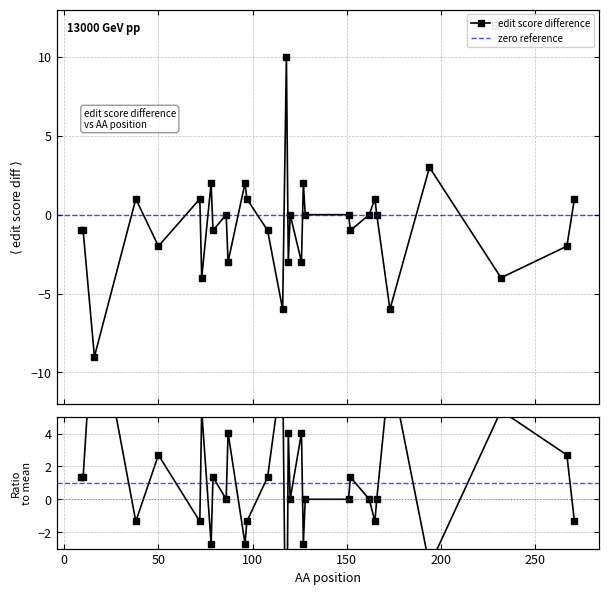

How many points are higher than both their immediate neighbors (excluding endpoints)?

10